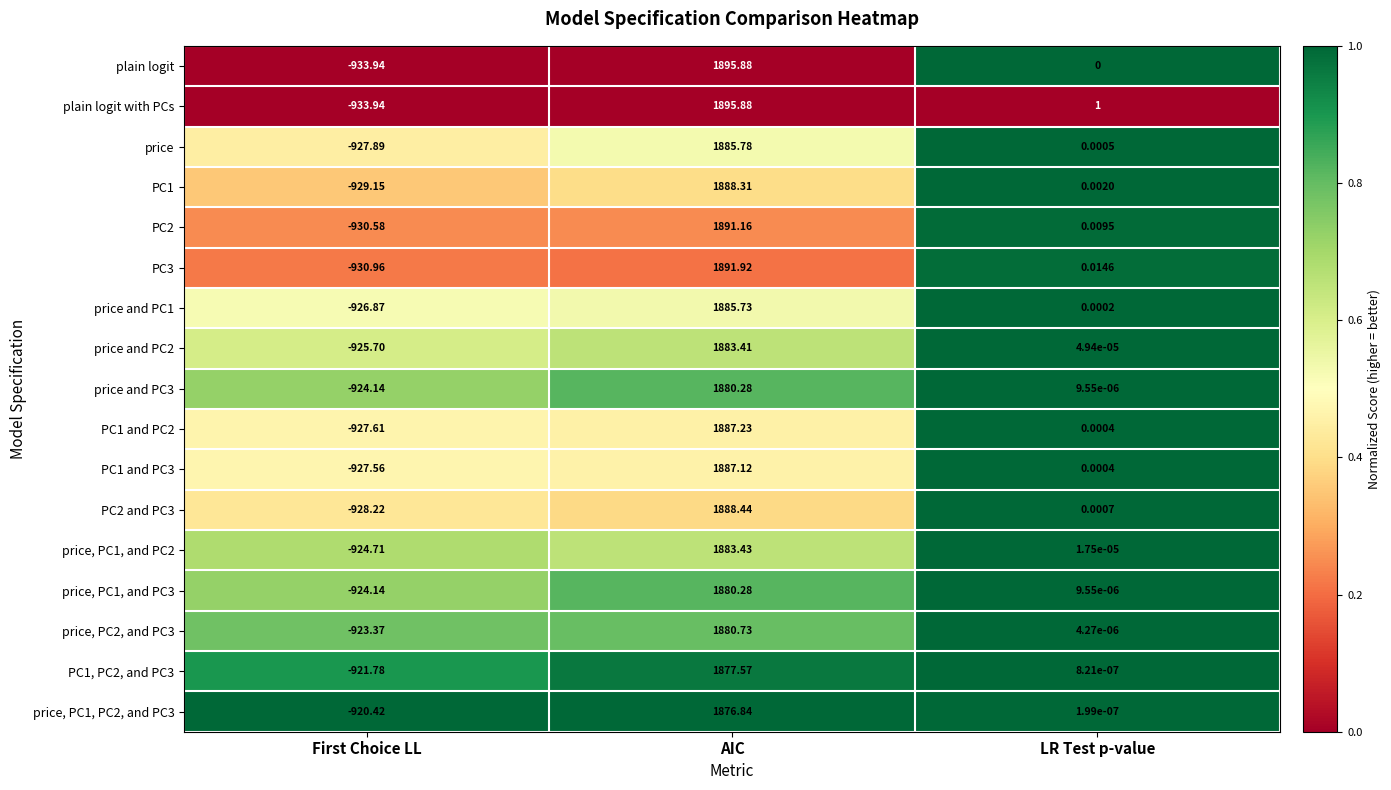

What is the greatest value displayed?

1895.9